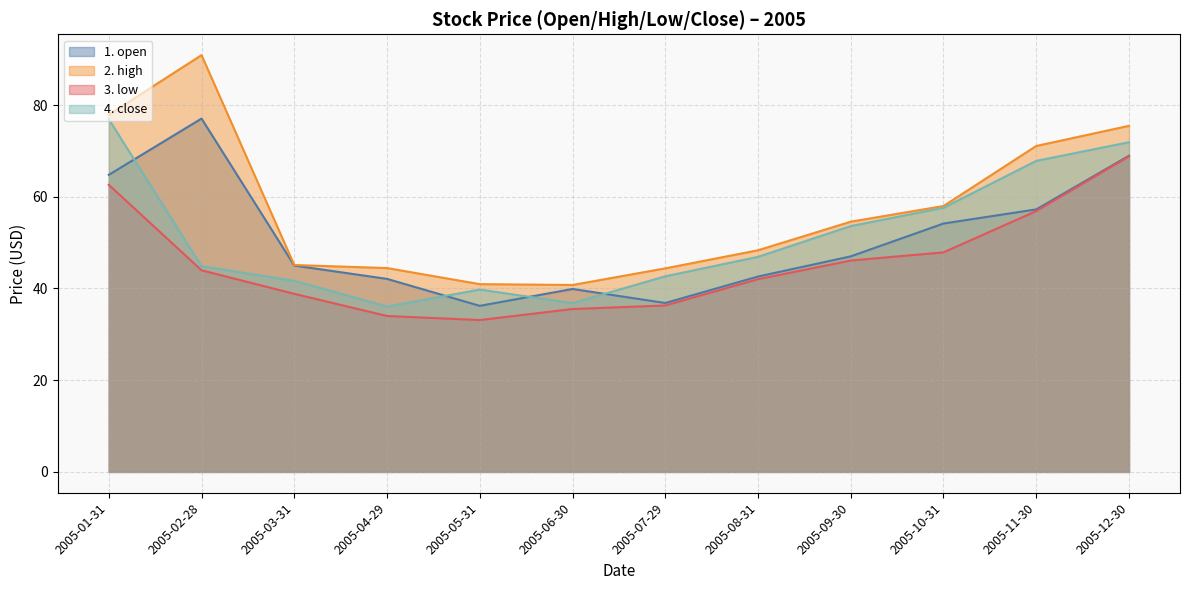

Where is the first local minimum for 3. low?

2005-05-31